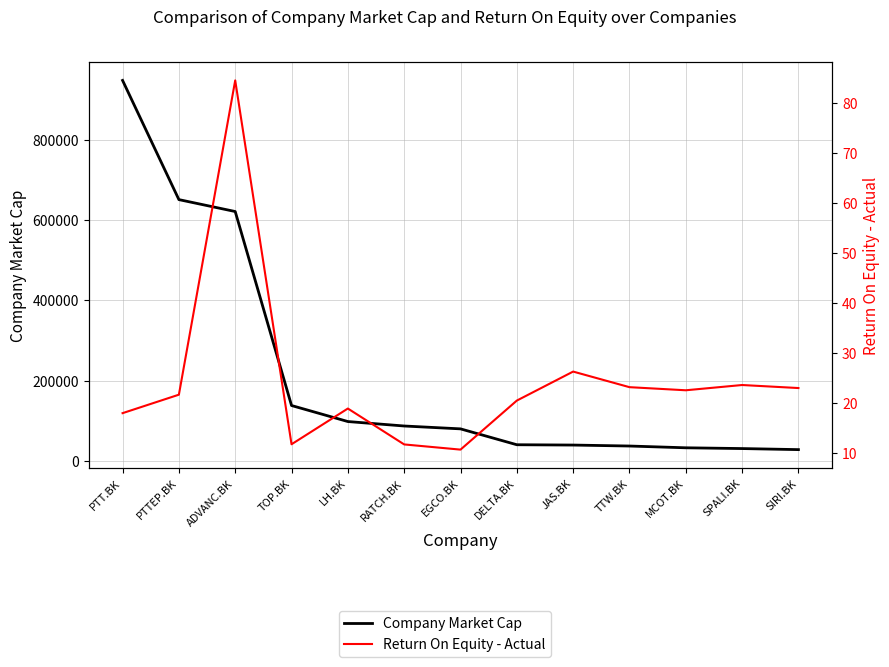

Is it true that Company Market Cap equals 79496.2 at EGCO.BK?

True